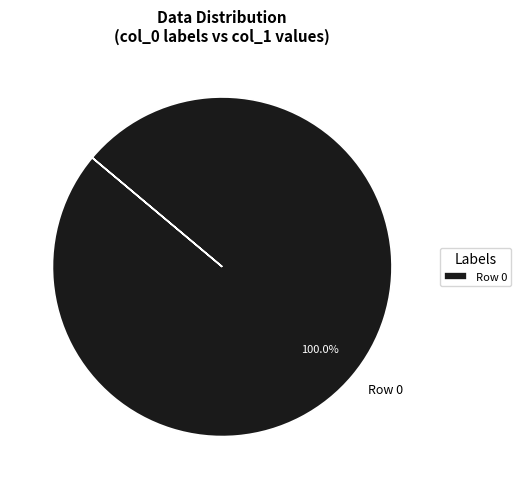

Rank the categories by value from highest to lowest.

Row 0